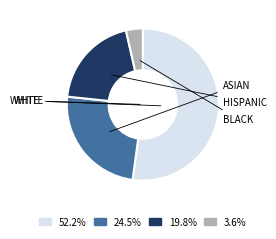

Does any single category account for the majority?

Yes